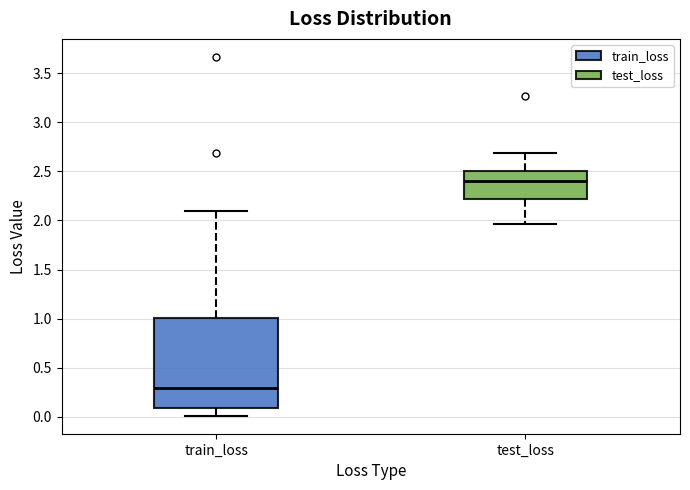

Where does the median line of the box for train_loss sit on the y-axis? The values are not printed on the chart, so give them approximately, as read against the axis.

0.30